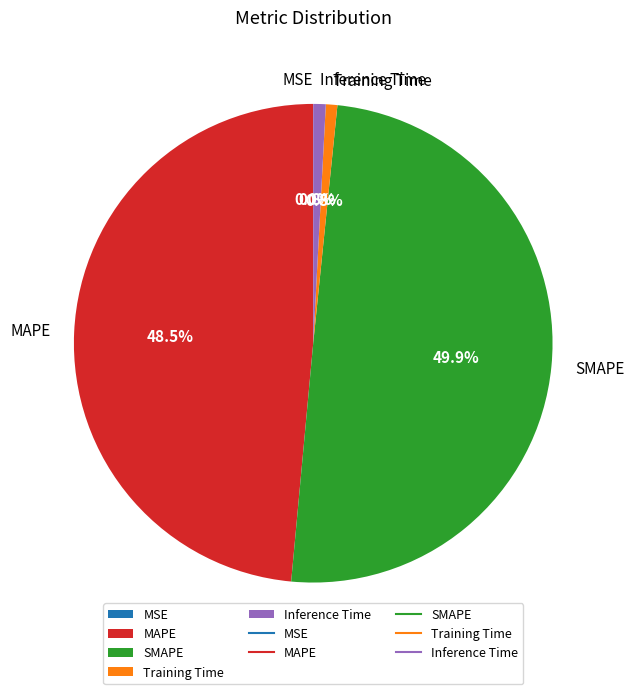

Is the sum of SMAPE and MAPE greater than half?

Yes